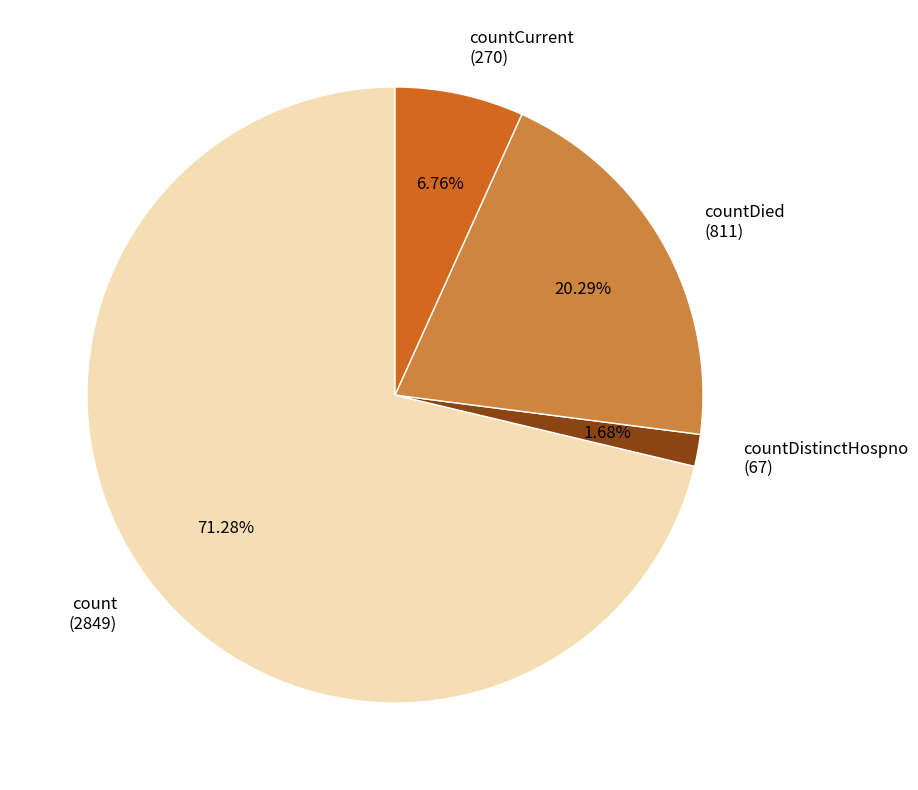

Is there a majority slice in this chart?

Yes